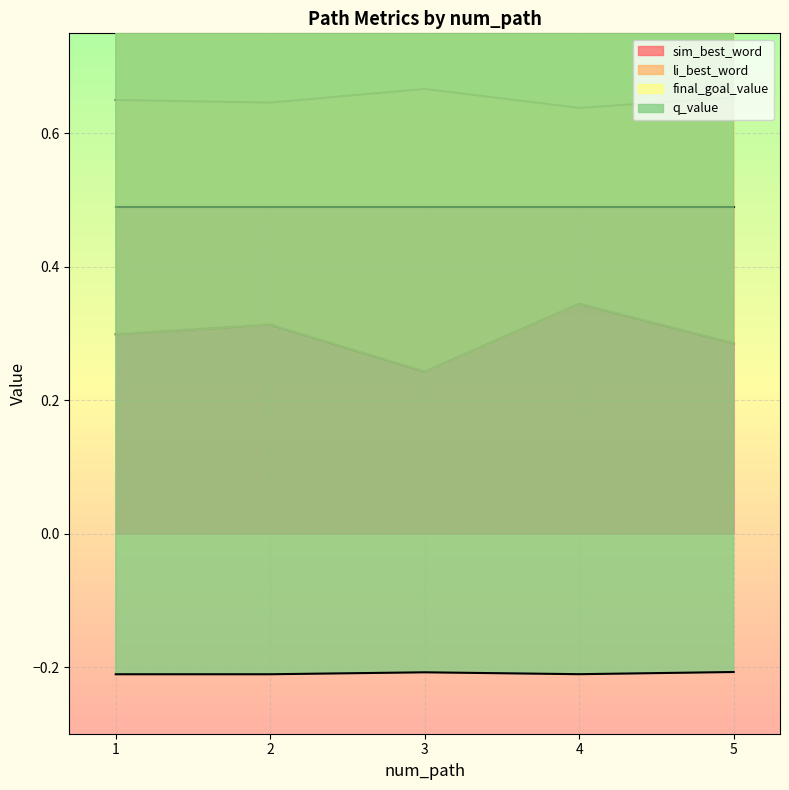

Where is sim_best_word nearest to the value 0?

3